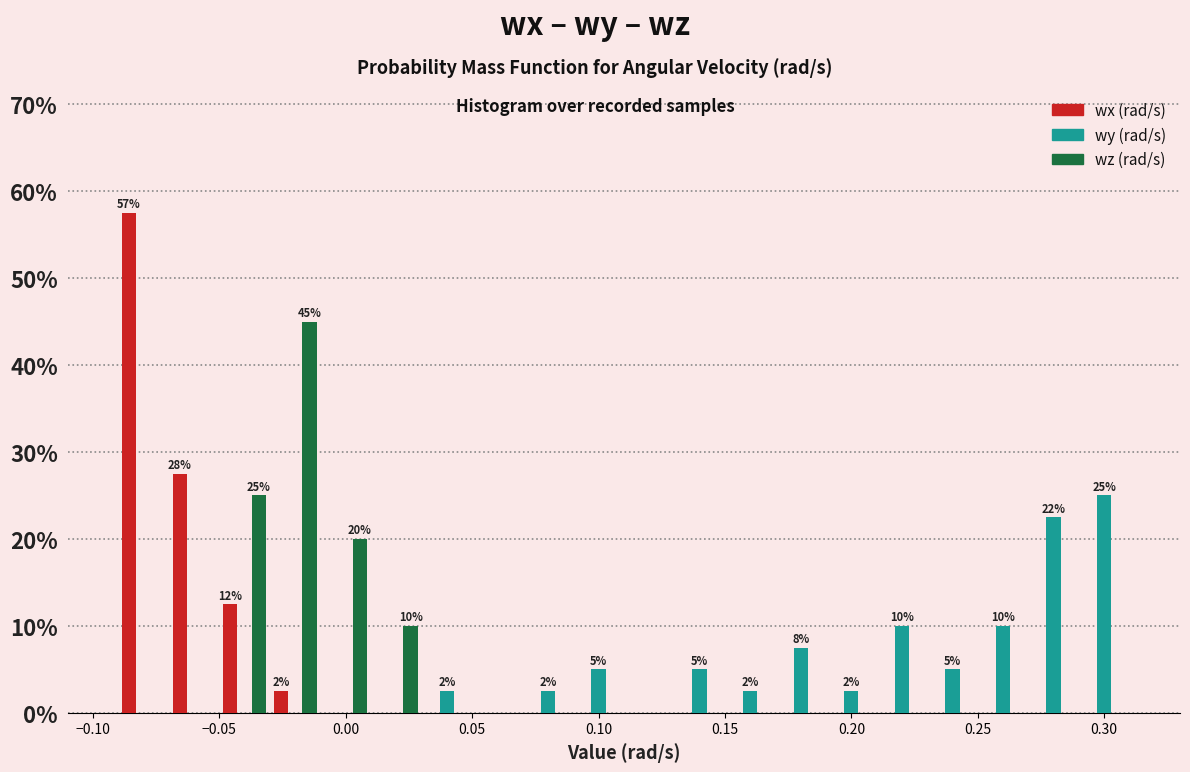

In the wz (rad/s) series, which range on the x-axis has the tallest bar?

-0.03 to -0.01